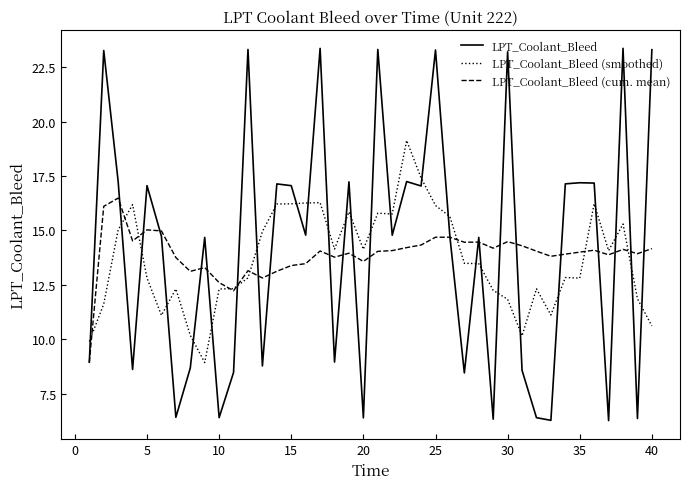

Which series has the widest spread of values?

LPT_Coolant_Bleed